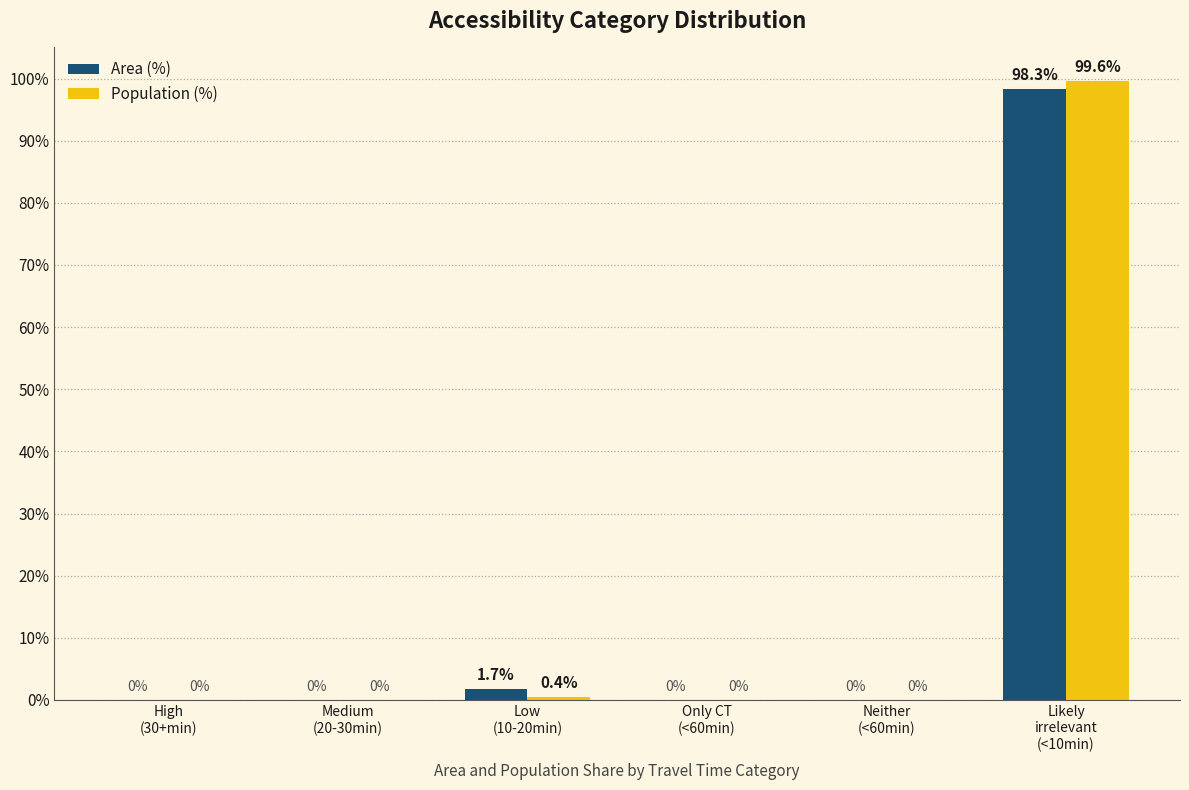

True or false: Area (%) has a value of 0.0 at Medium
(20-30min).

True